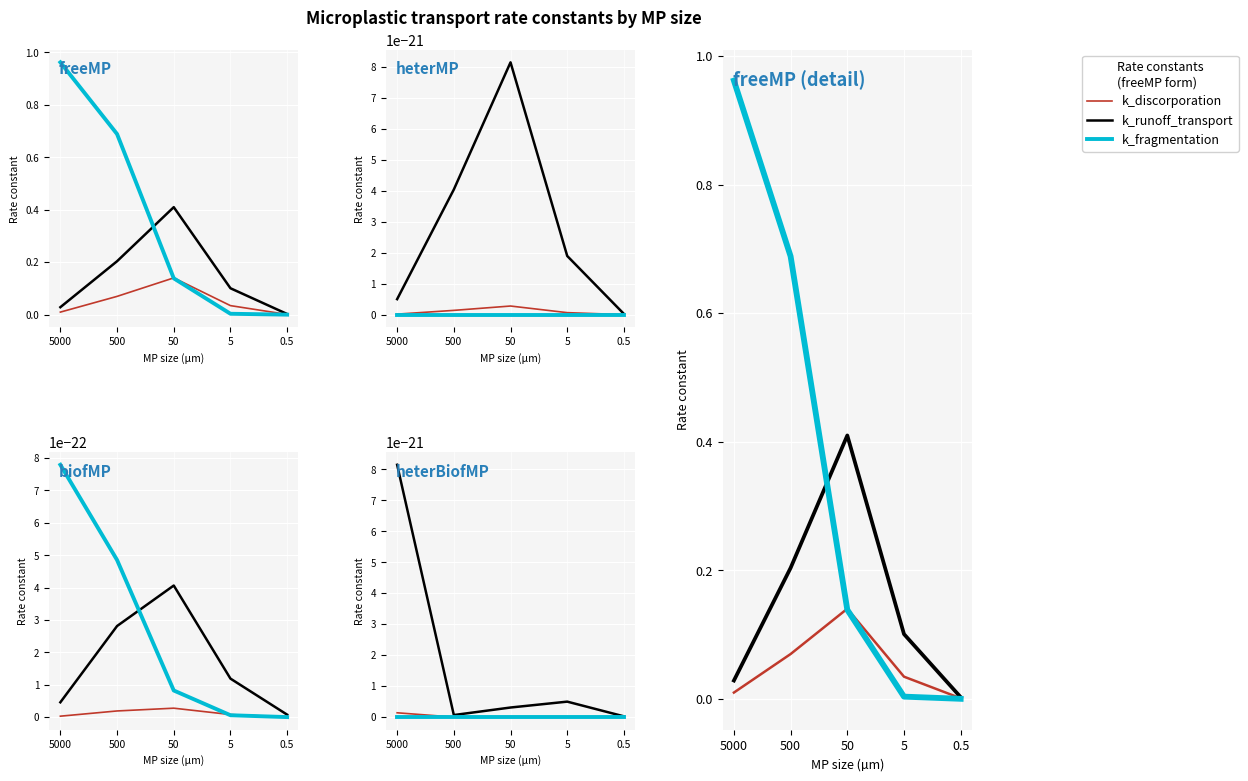

What is the maximum value for k_runoff_transport?

0.4